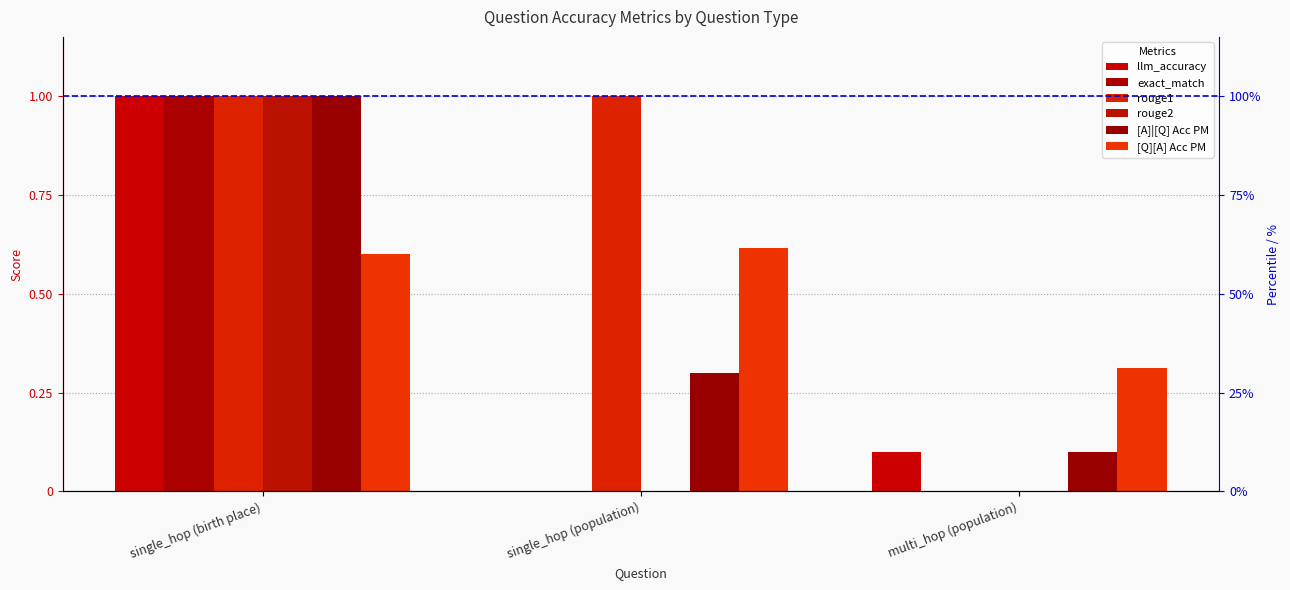

What is the label of the 3rd bar from the left?

multi_hop (population)